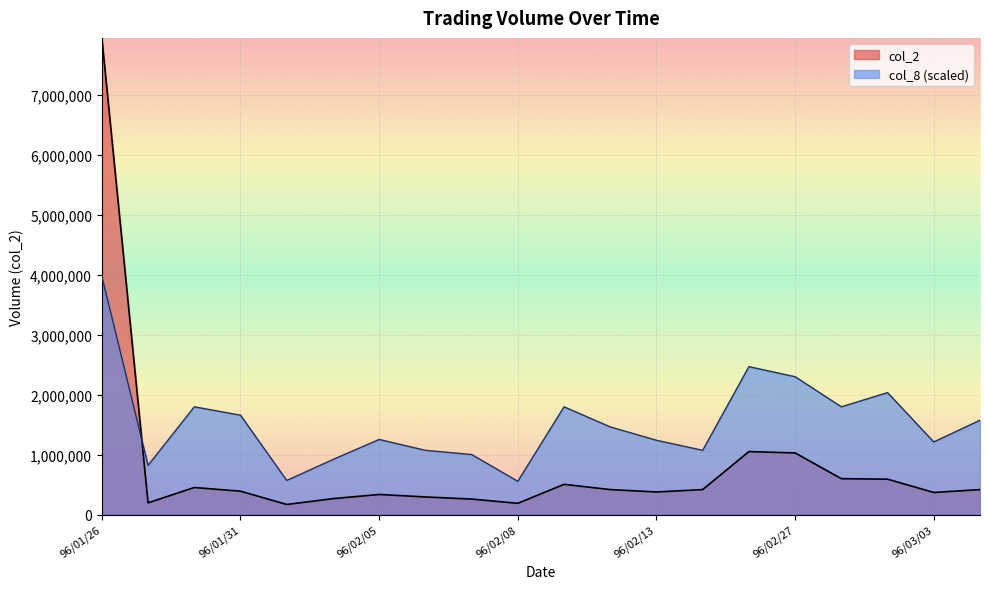

Between which two adjacent categories do col_8 and col_2 first intersect?

96/01/26 and 96/01/29